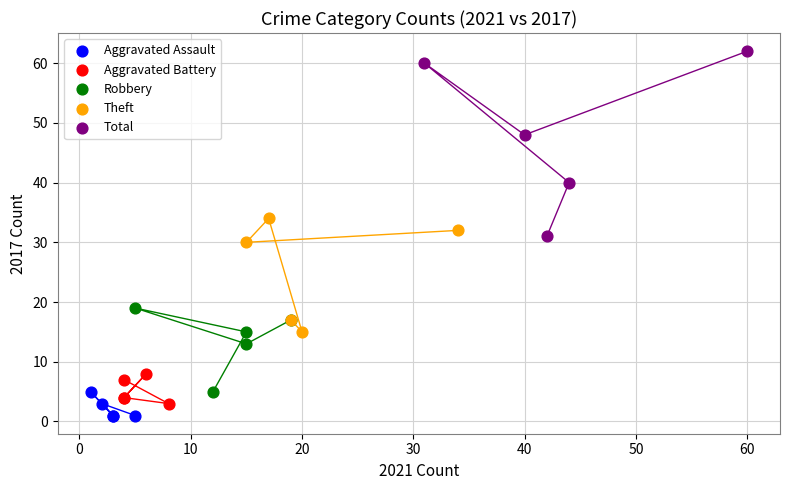

Which series has the widest spread of Y values?

Total